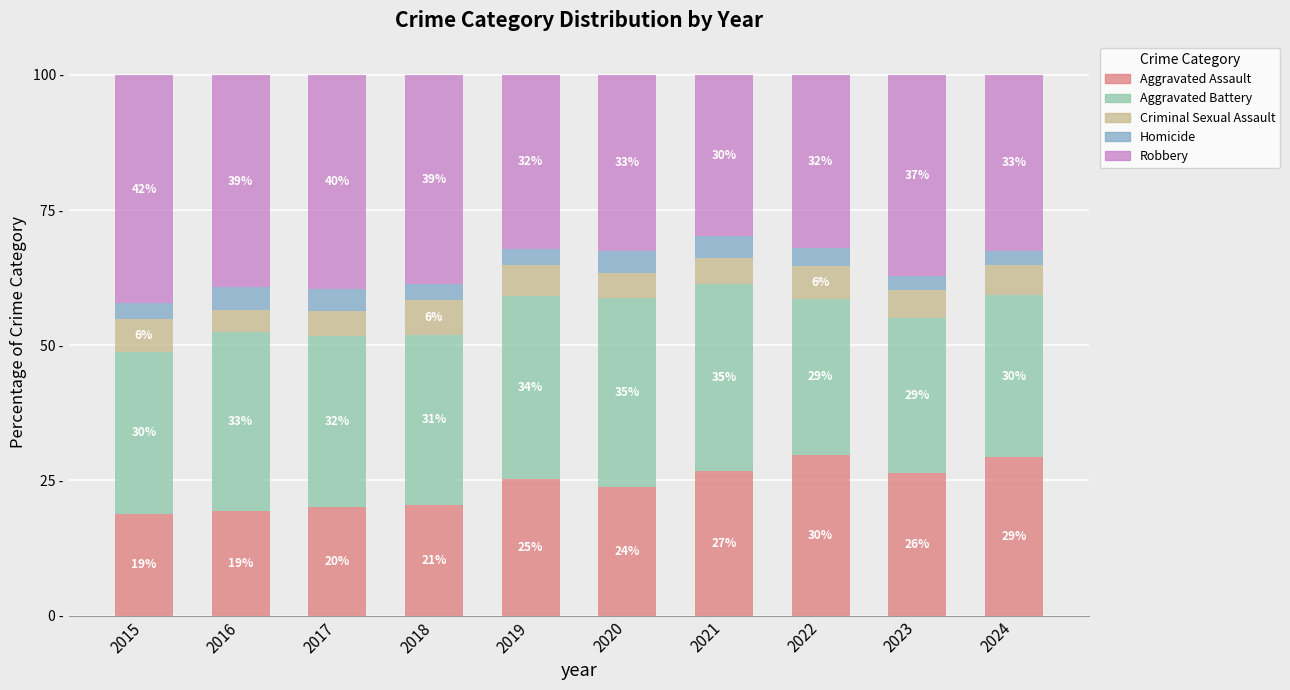

Does the chart contain stacked bars?

Yes